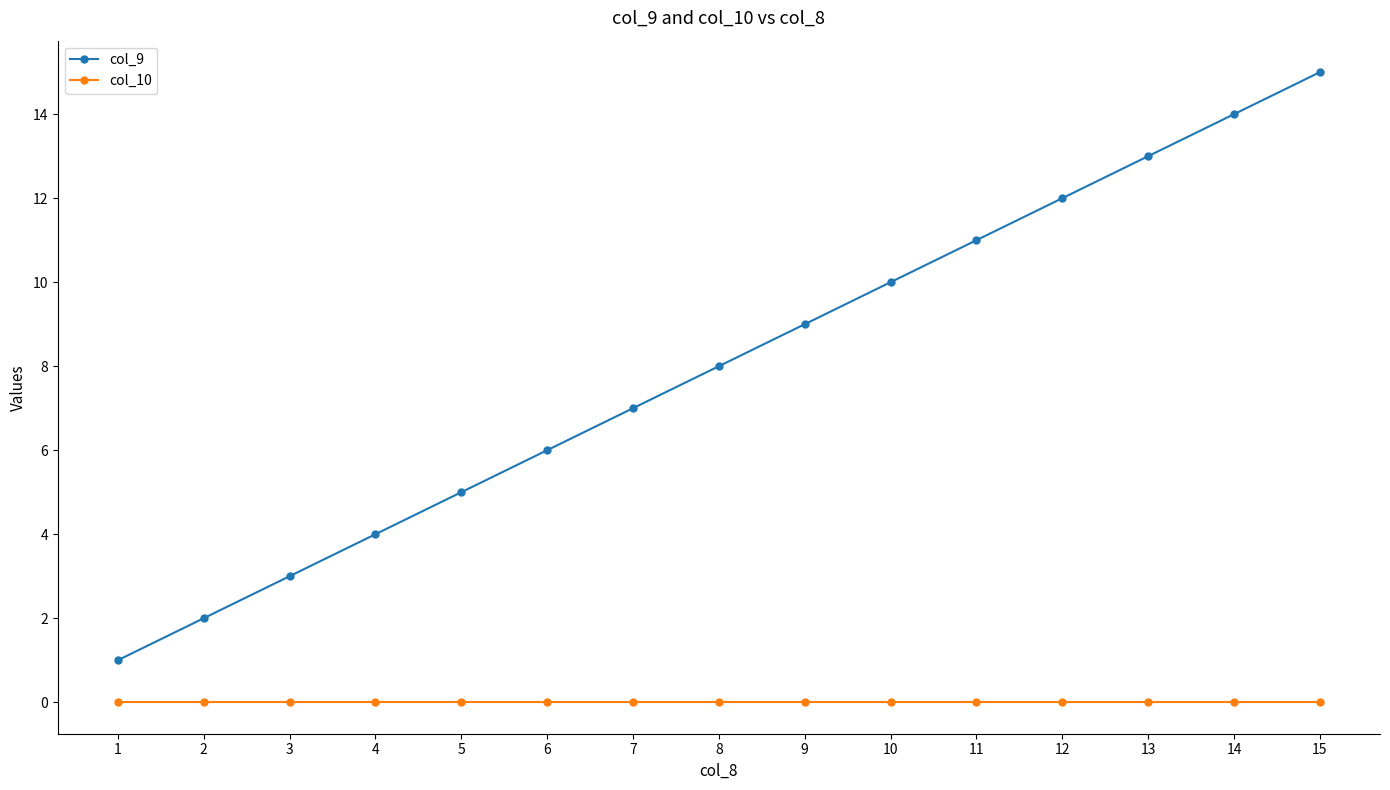

Is this an area chart (filled region under the line)?

No